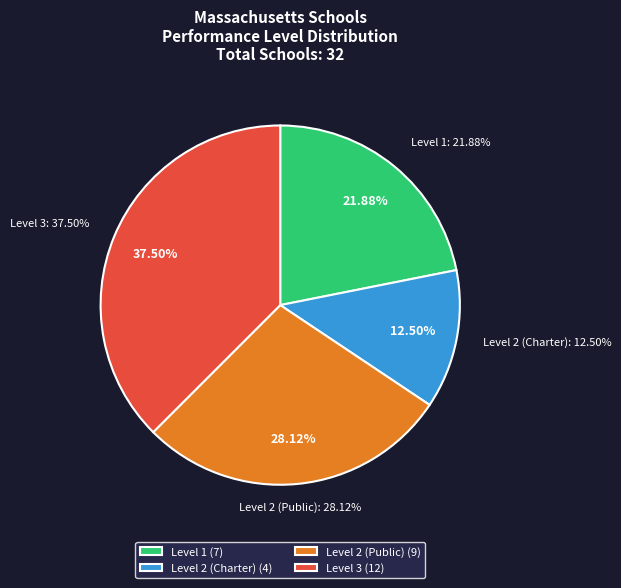

Rank the categories by value from highest to lowest.

Level 3, Level 2 (Public), Level 1, Level 2 (Charter)